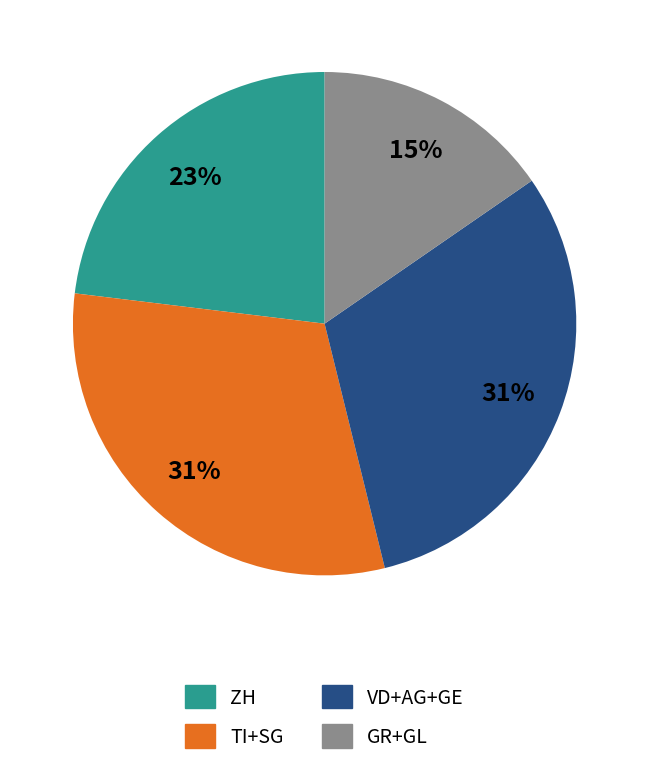

Does any single category account for the majority?

No